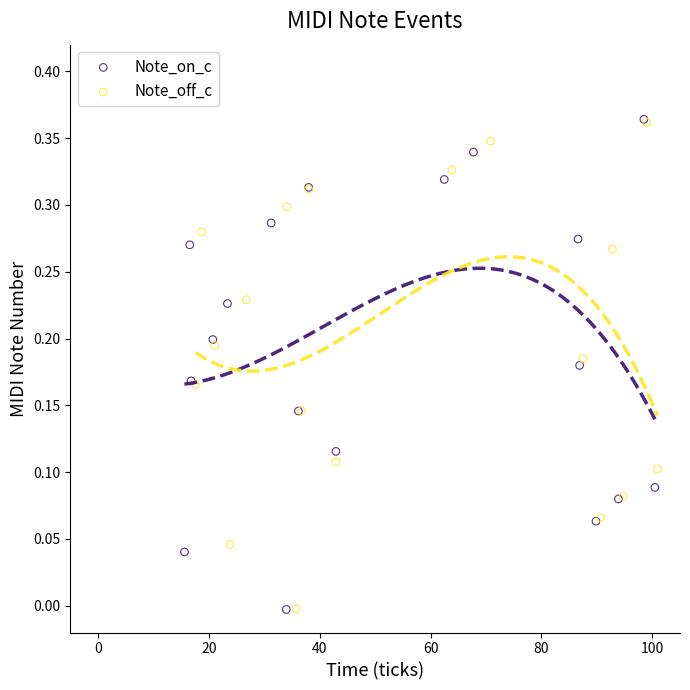

Which series has the widest spread of Y values?

Note_on_c